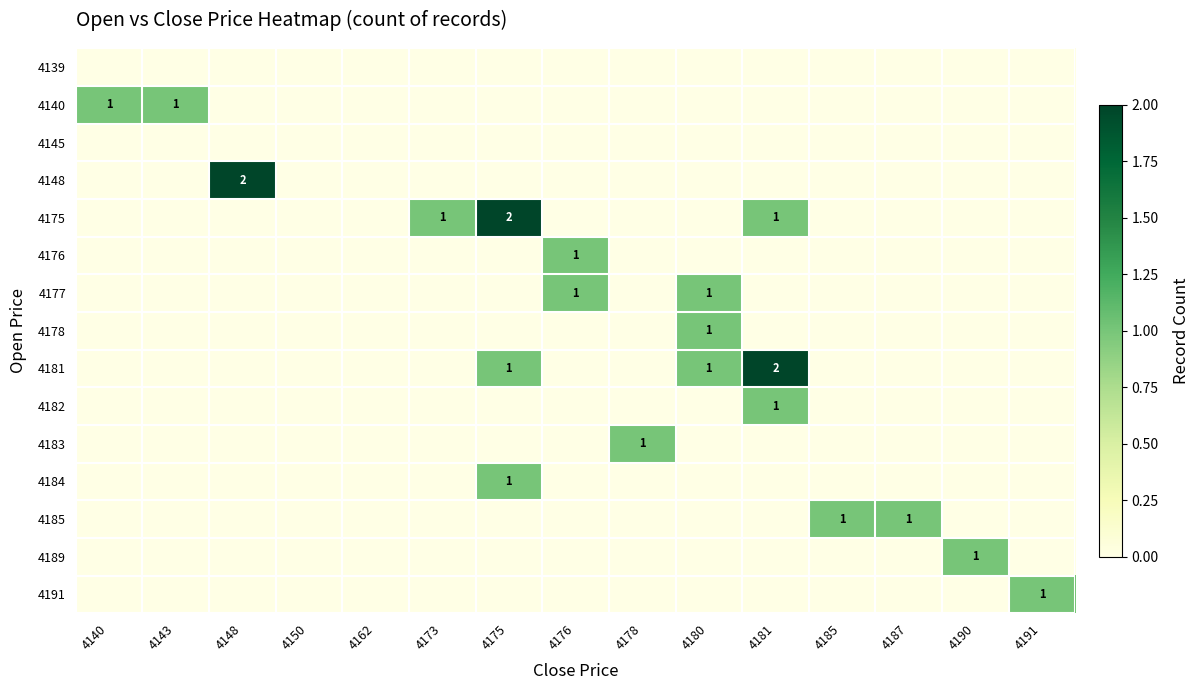

At which category is the sum across all series the highest?

4175